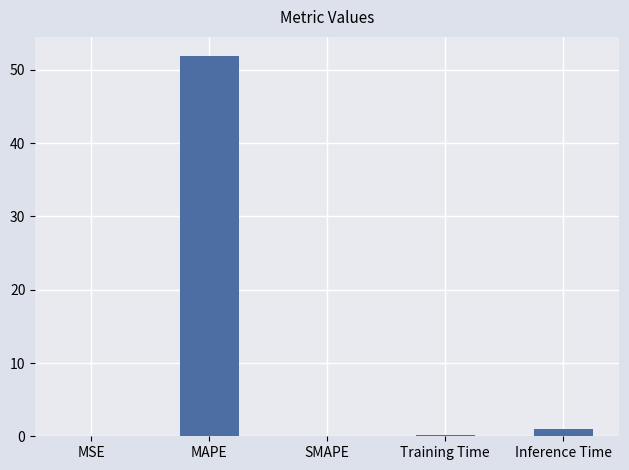

What is the sum of the values at SMAPE and Training Time?

0.2